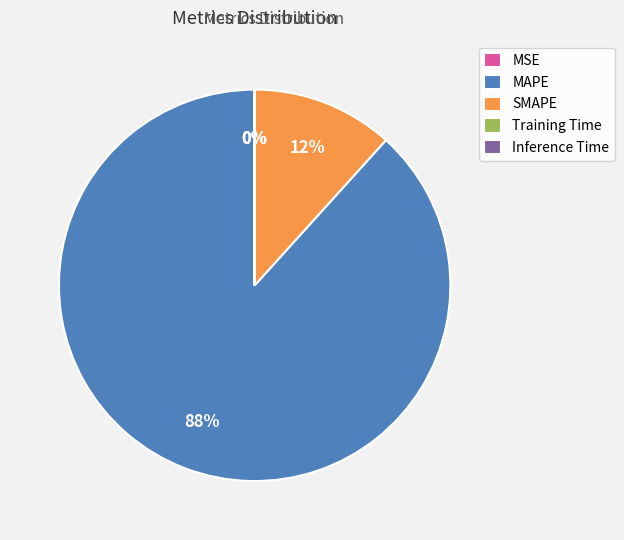

True or false: SMAPE accounts for 1% of the total.

False